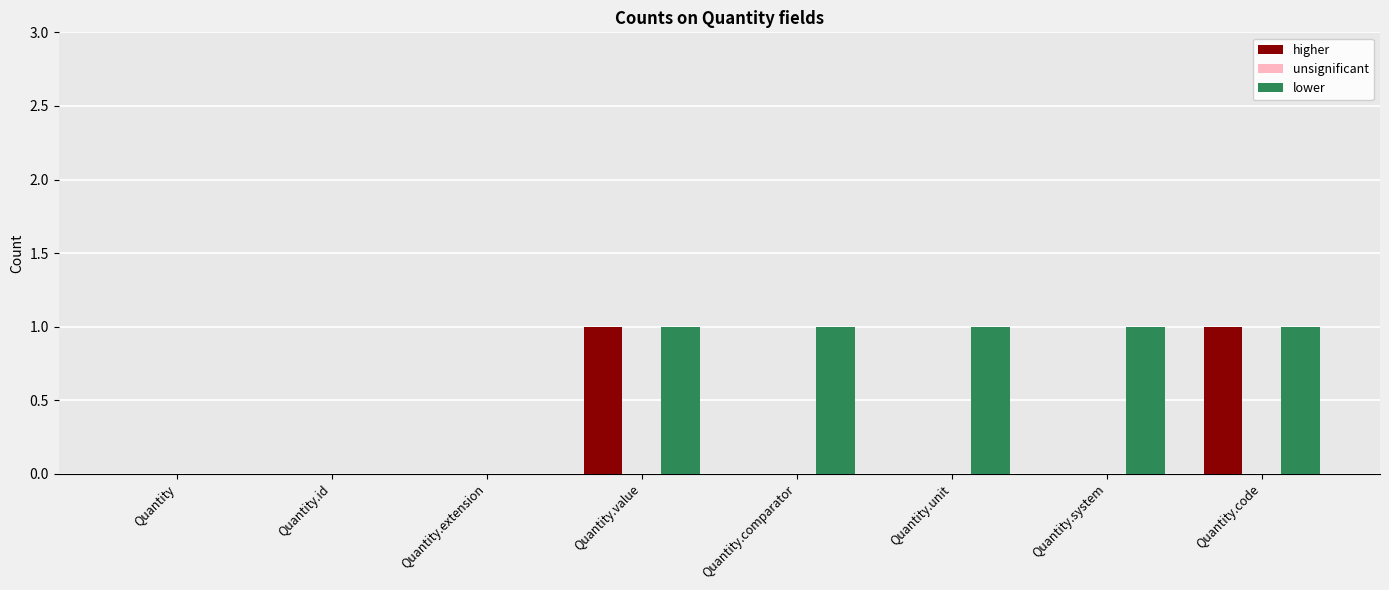

What is the total value across all series at Quantity.system?

1